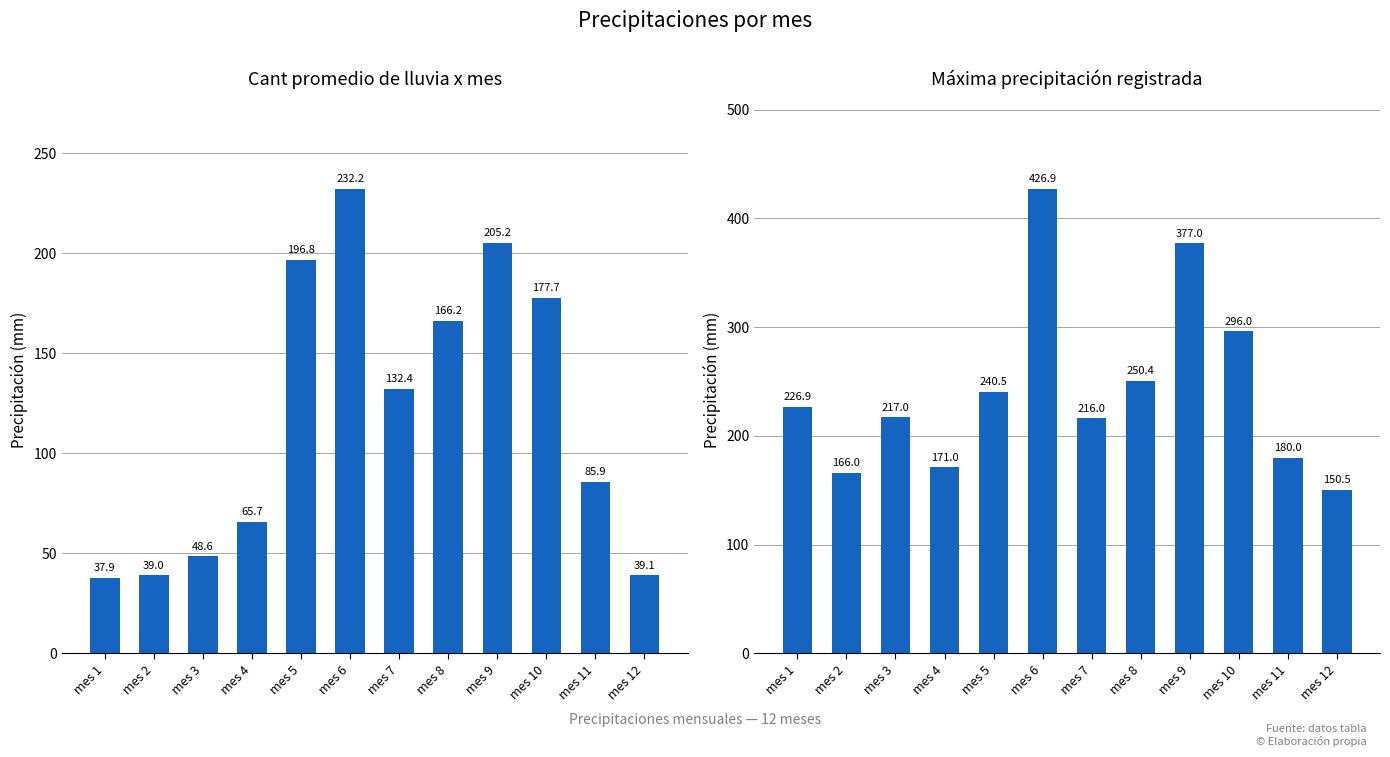

How many values in the Cant promedio de lluvia x mes series are below 132?

6